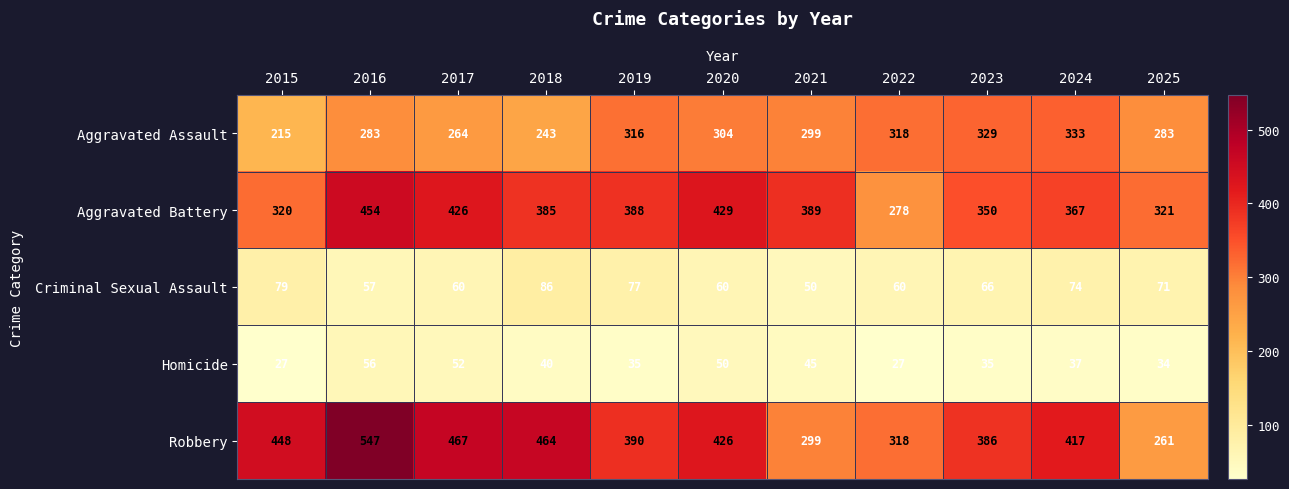

At which label does Criminal Sexual Assault first exceed 66?

2015